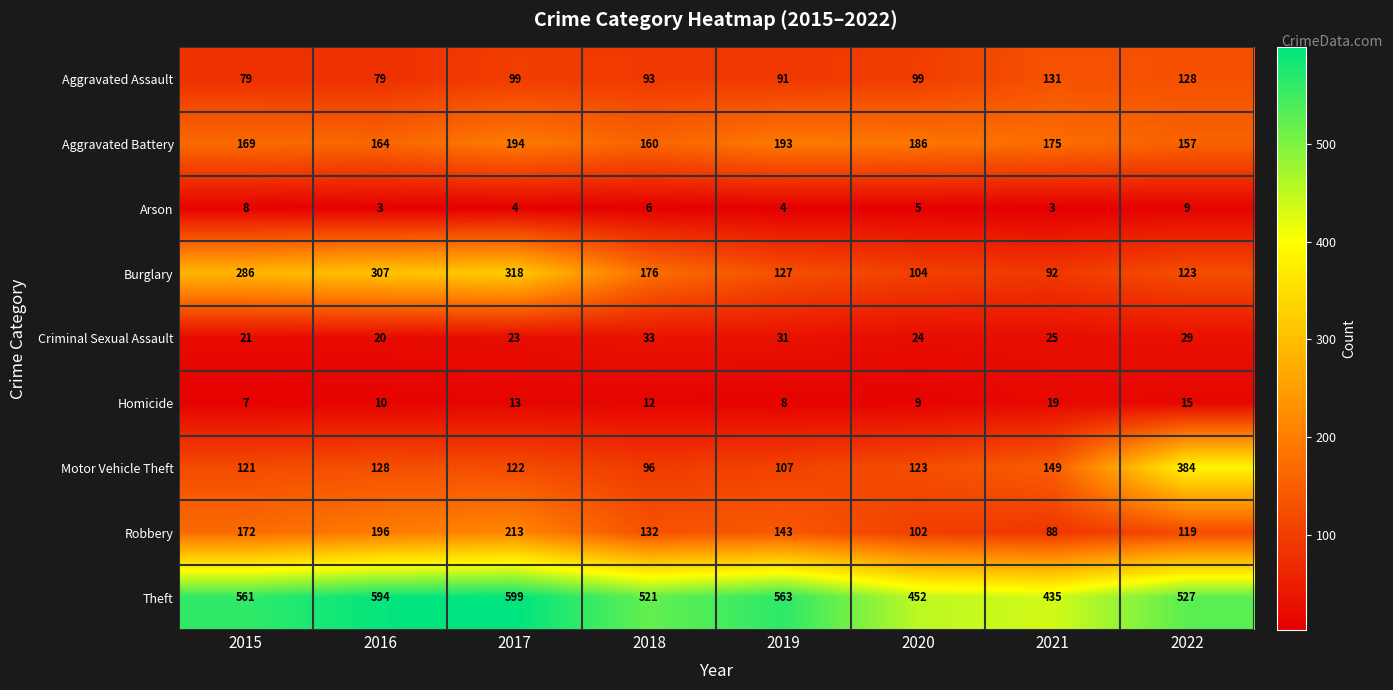

Is the value of Aggravated Battery at 2020 greater than the value of Theft at 2022?

No